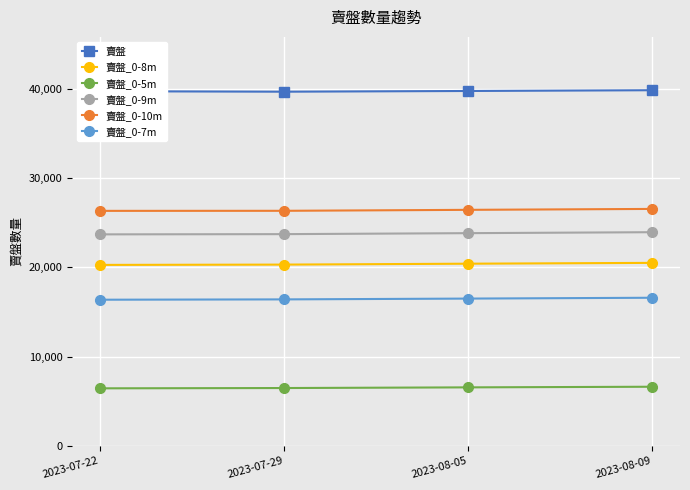

What is the greatest value displayed?

39875